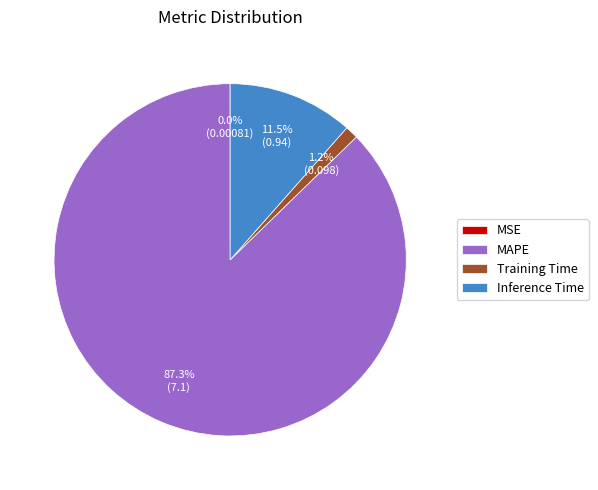

To the nearest percent, what is the average slice percentage?

25%